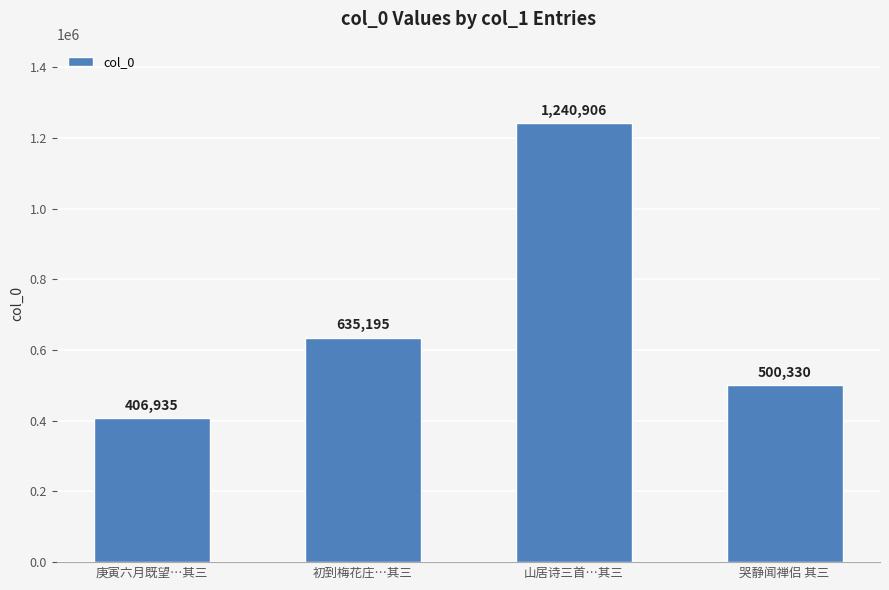

How many categories are shown in the chart?

4